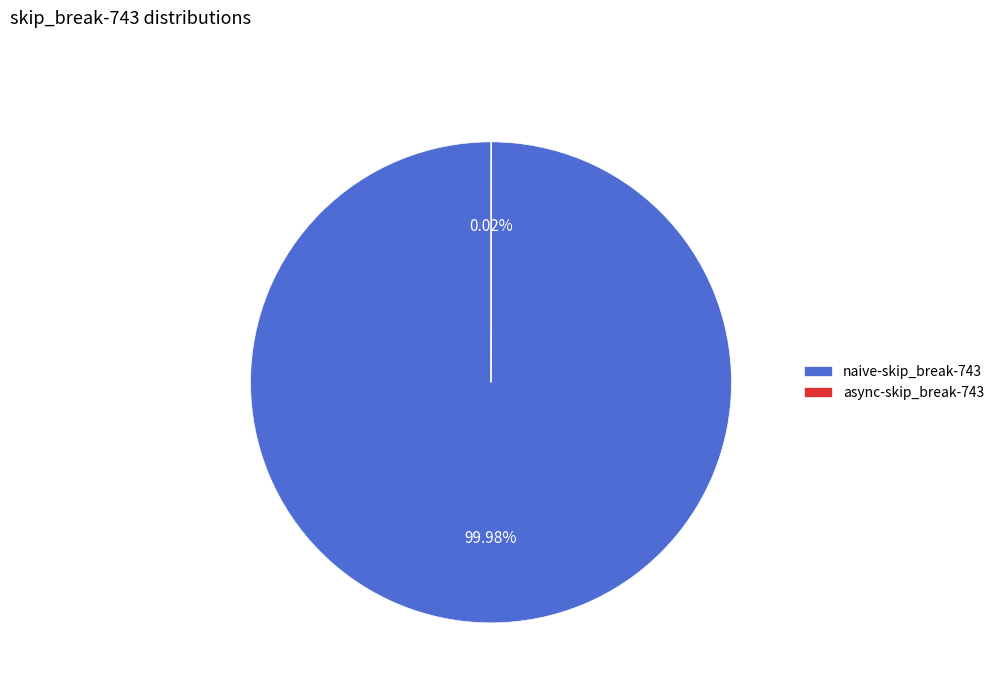

What is the largest slice in the pie chart?

naive-skip_break-743